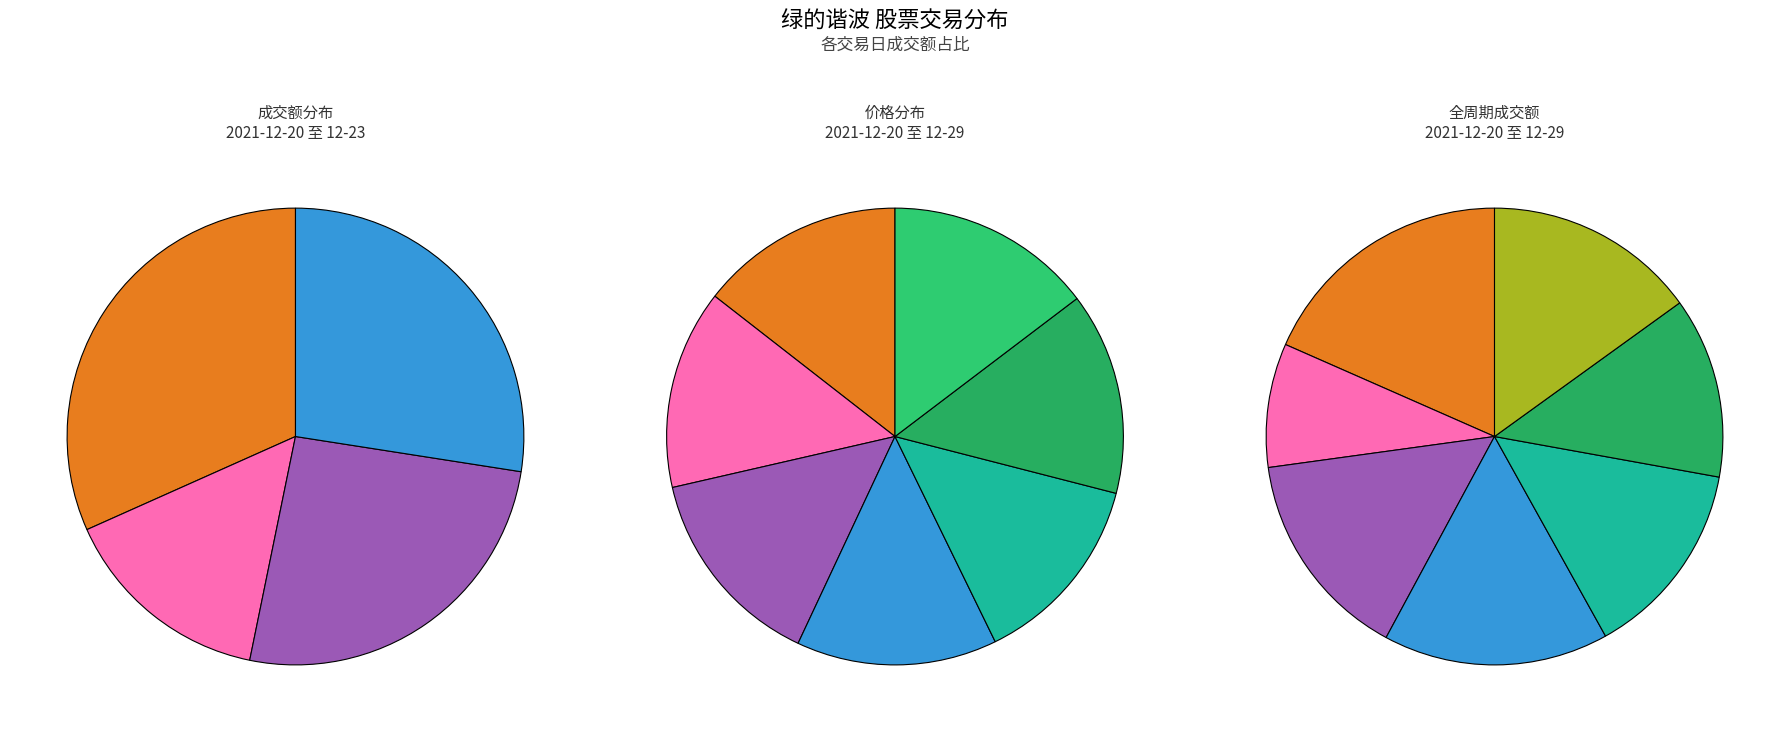

Which has a higher value, 2021-12-20 or 2021-12-28?

2021-12-20